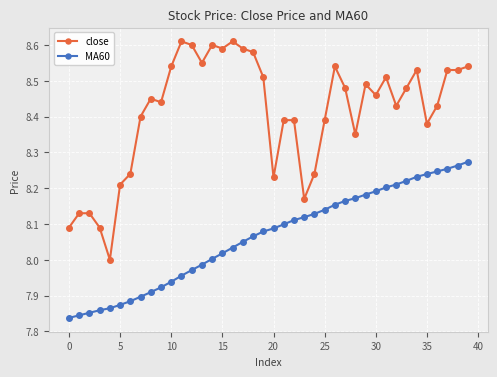

What is the difference between the second highest and minimum values in the close series?

0.6